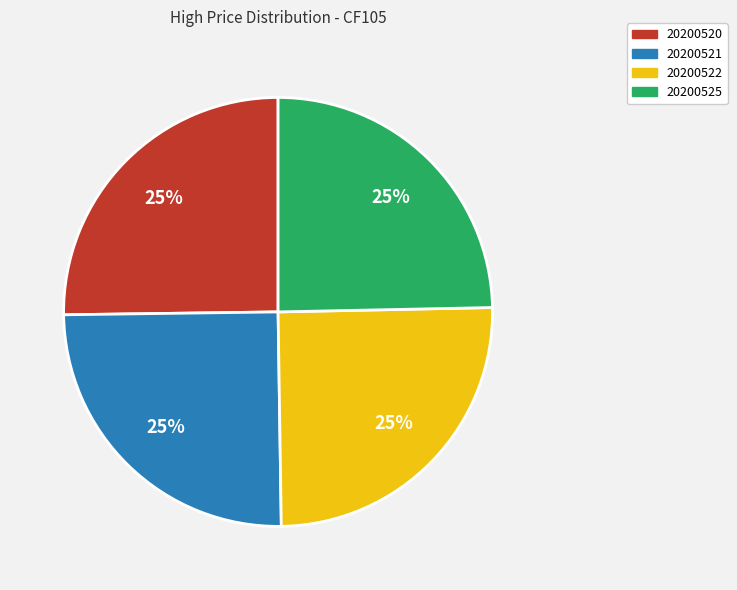

Approximately how many times larger is the value at 20200525 compared to 20200522?

1.0